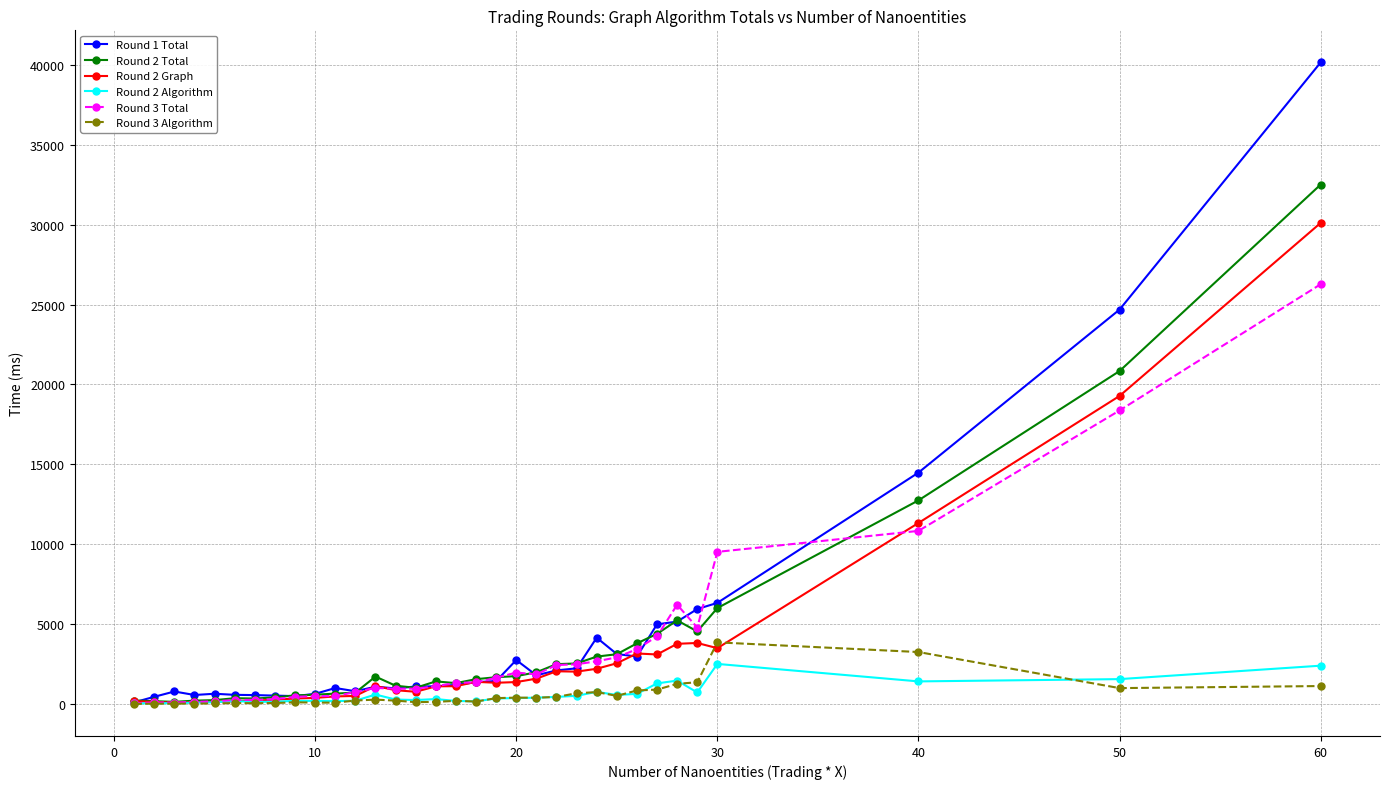

True or false: Round 3 Algorithm has more than 1 interior local peaks.

True